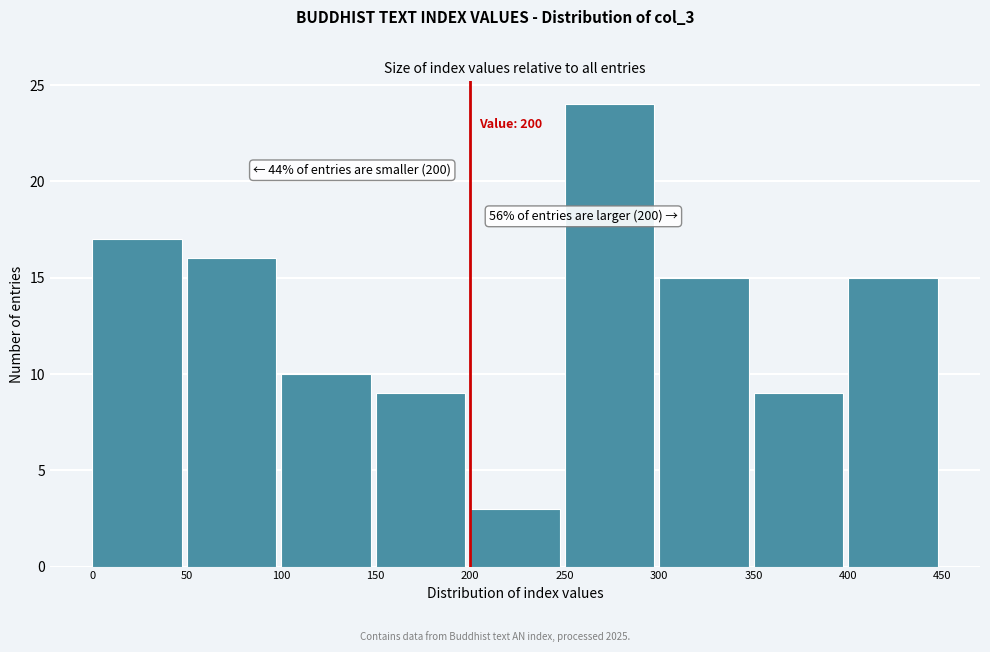

Over which range of the x-axis is the bar tallest?

250 to 300